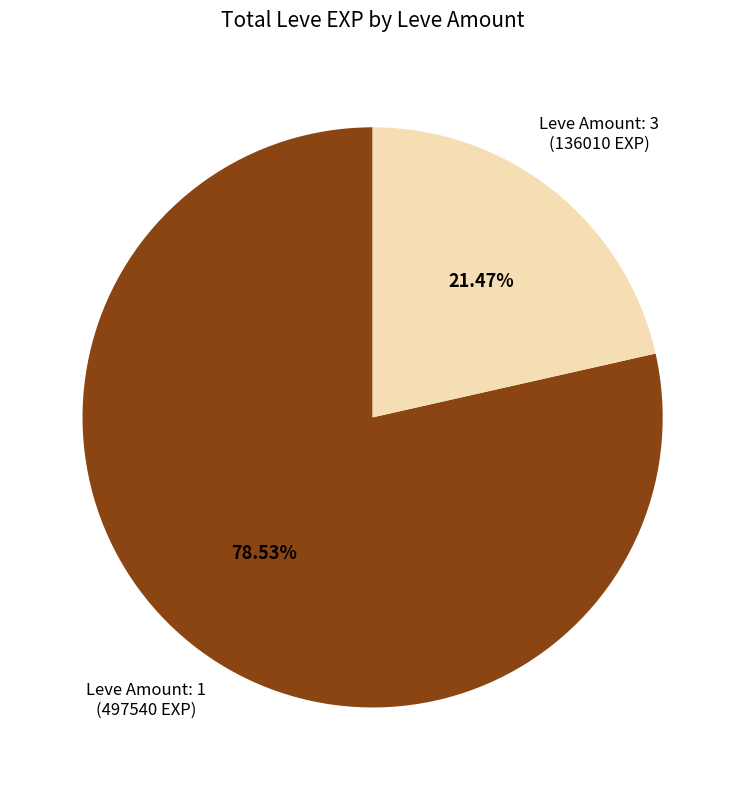

Is the sum of Leve Amount: 3 and Leve Amount: 1 greater than half?

Yes